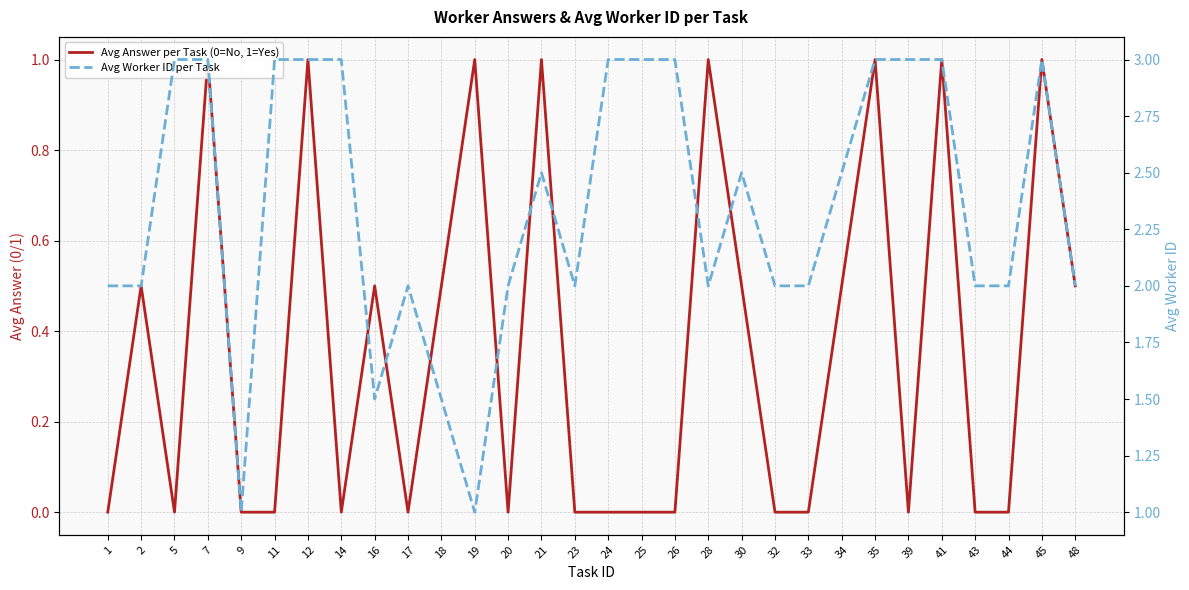

What are all the series names shown in the legend?

Avg Answer per Task (0=No, 1=Yes), Avg Worker ID per Task